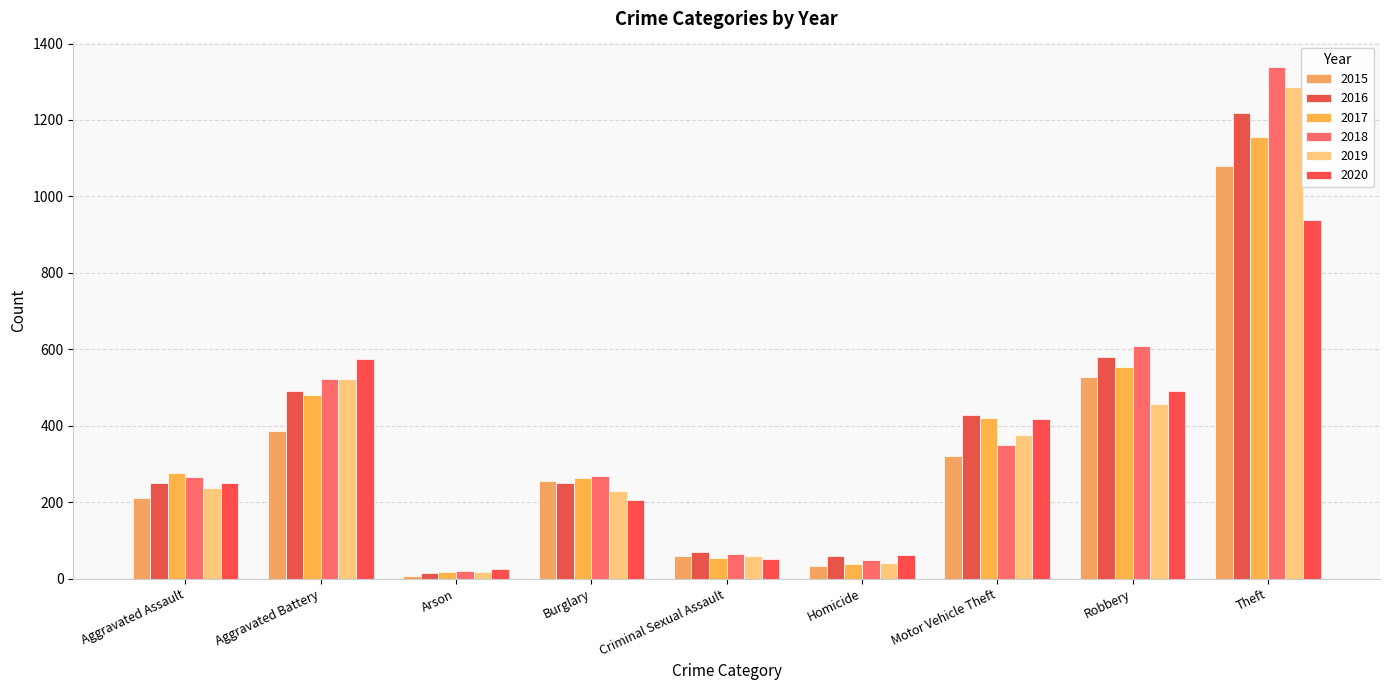

List the labels in order of 2016 value, smallest first.

Arson, Homicide, Criminal Sexual Assault, Aggravated Assault, Burglary, Motor Vehicle Theft, Aggravated Battery, Robbery, Theft